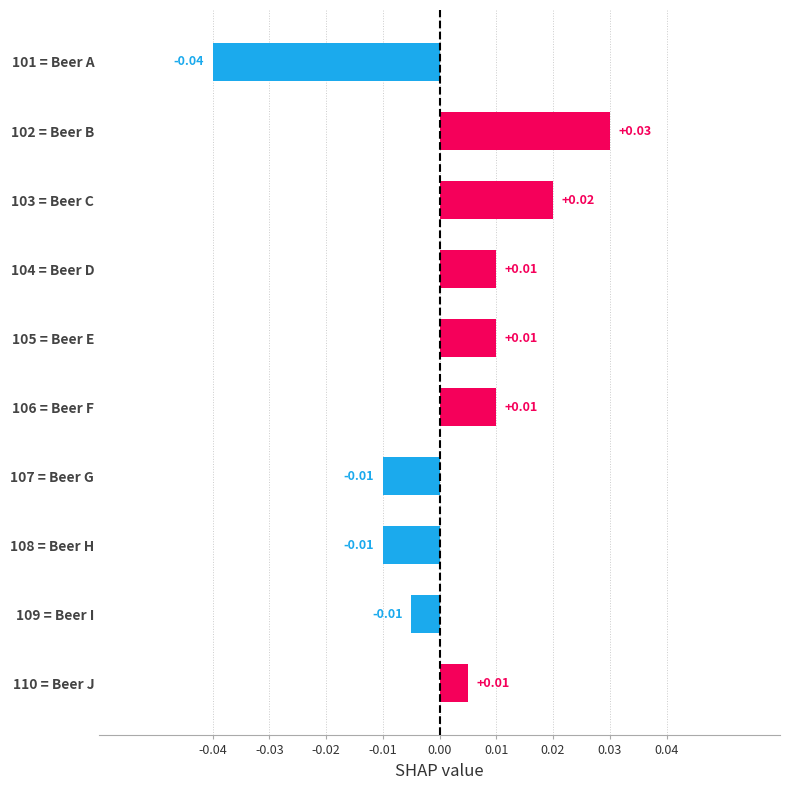

How many values are below 0?

4